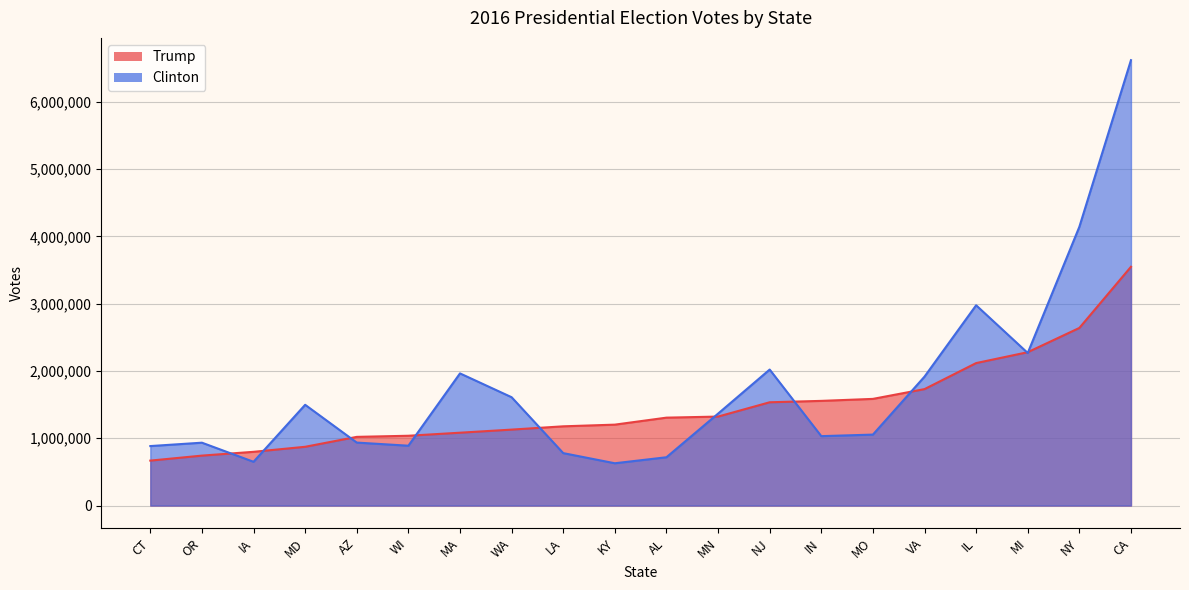

What is the difference between the maximum and minimum values in the trump series?

2881310